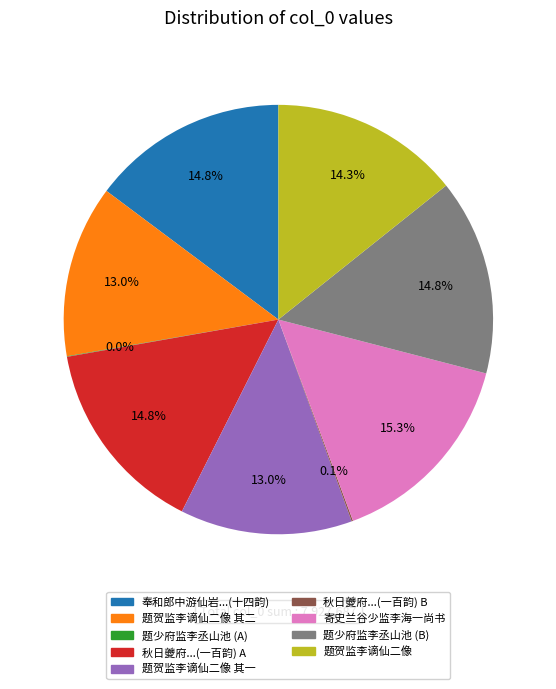

Does any single category account for the majority?

No